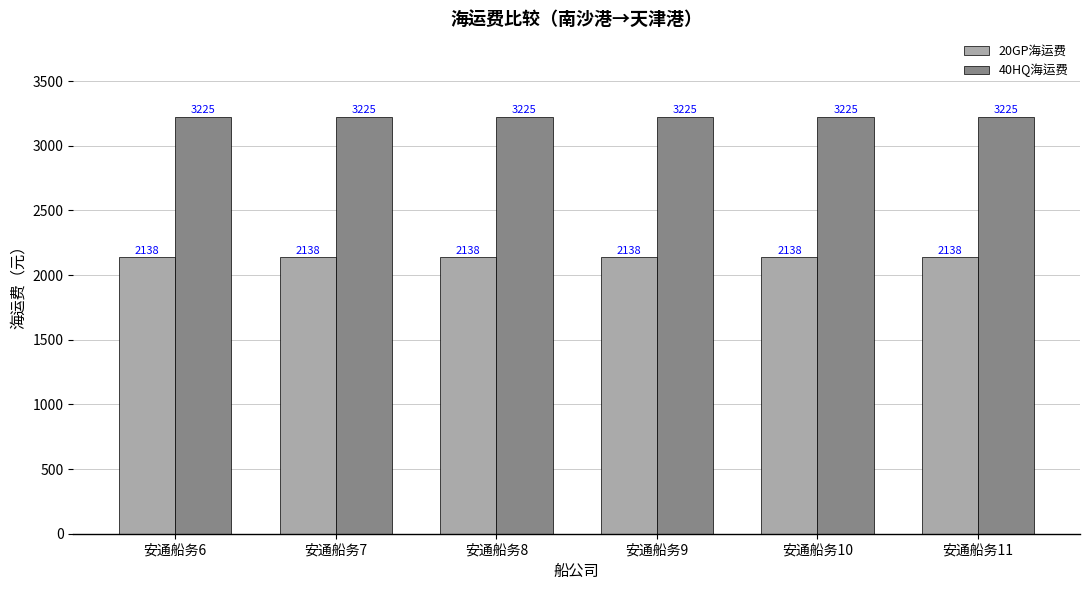

How many bars are there in total?

12